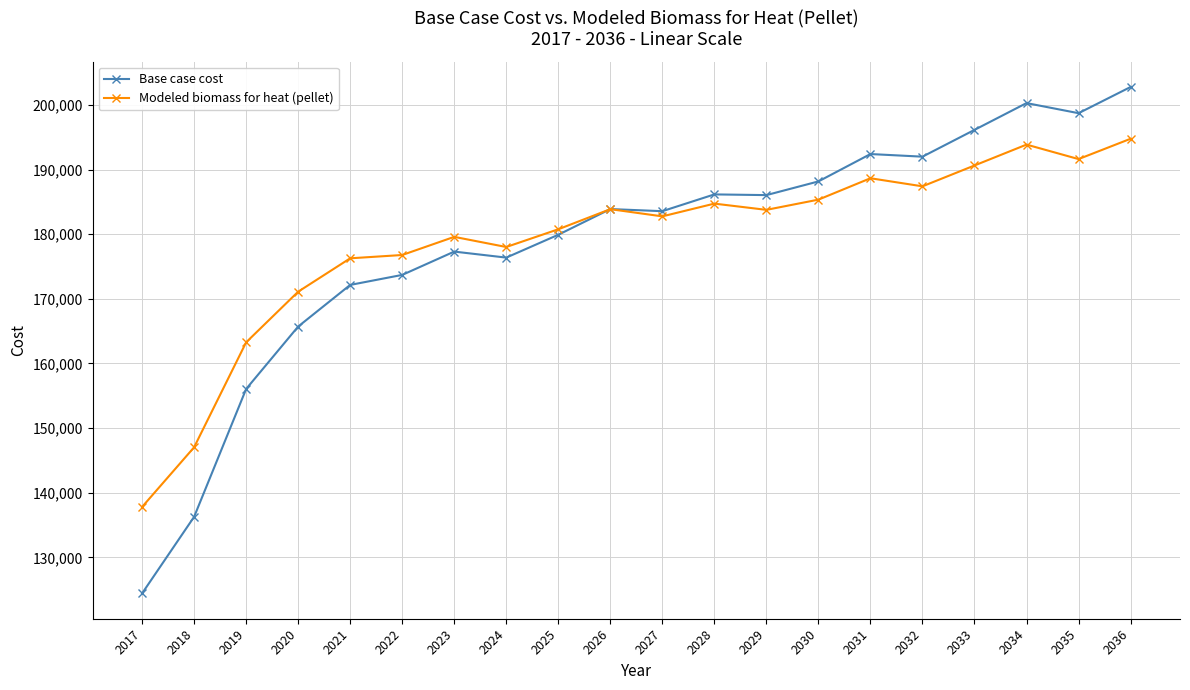

Where does the Base case cost series first go above 183897?

2026